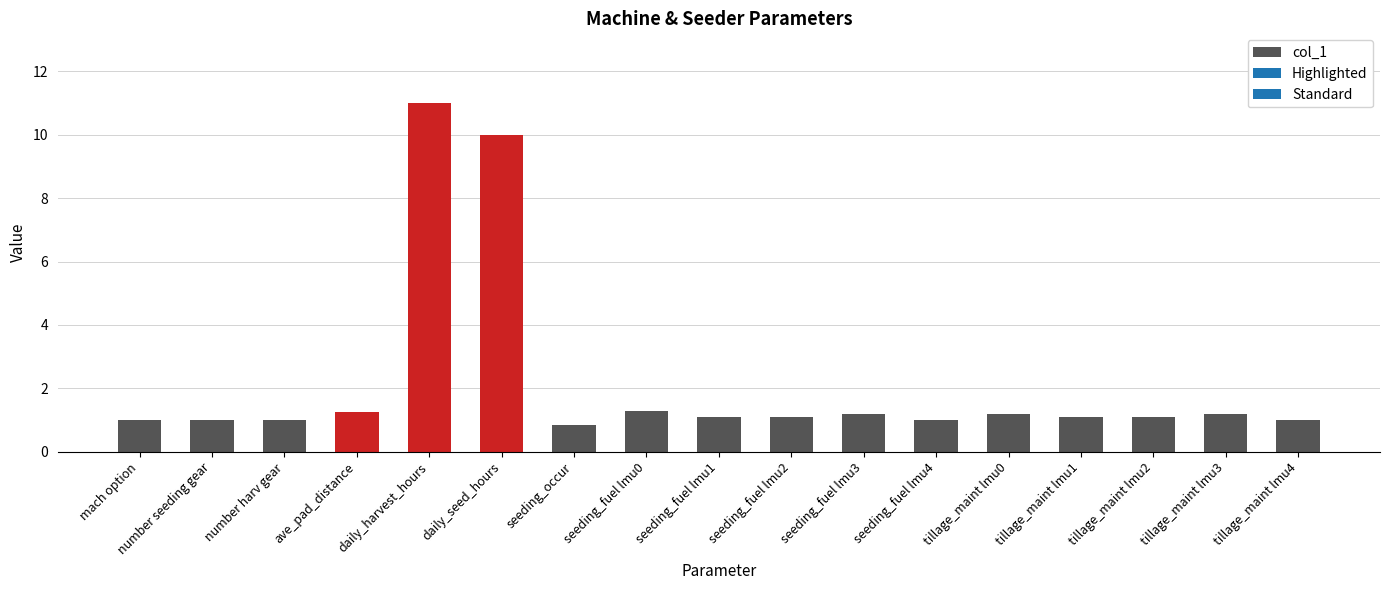

Is it true that the value at number harv gear is 1.0?

True